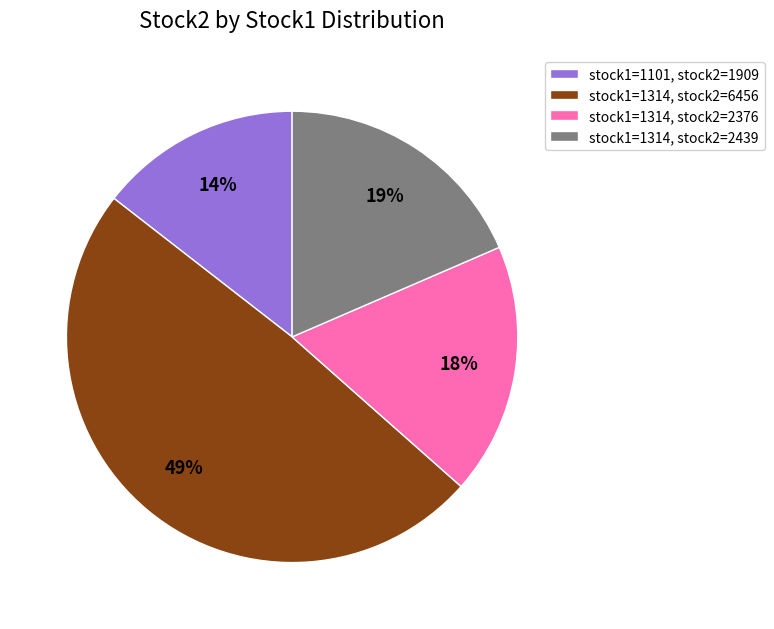

Combined, do stock1=1101, stock2=1909 and stock1=1314, stock2=2439 account for over 50%?

No